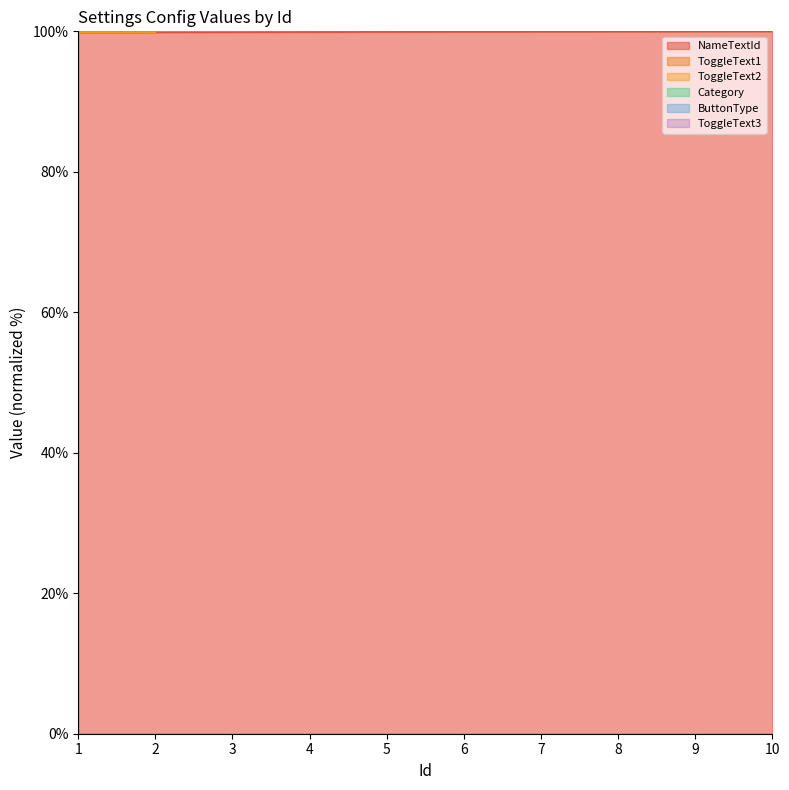

Is it true that NameTextId equals 25.3 at 5?

False